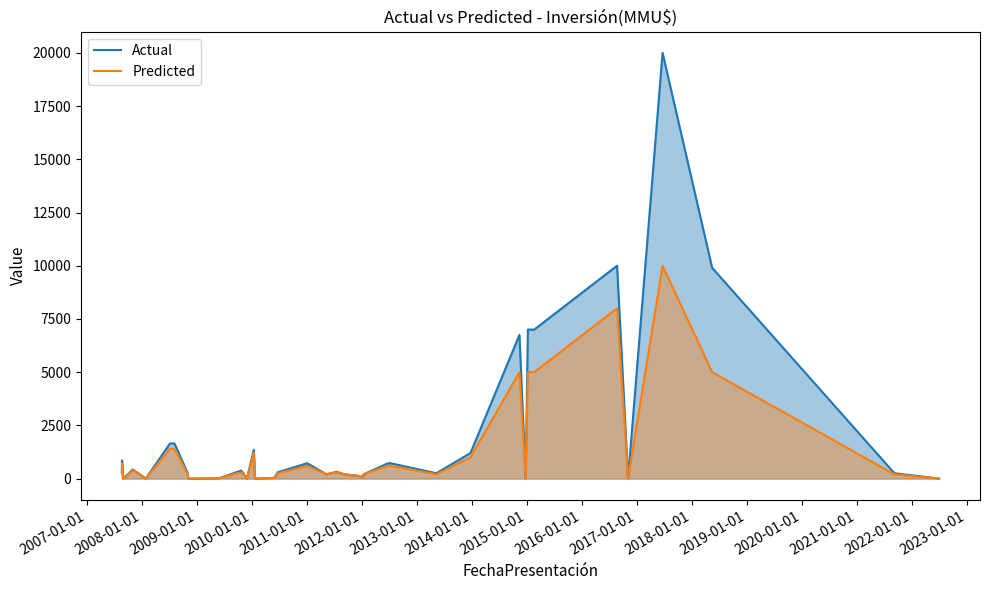

Which series has the widest spread of values?

Actual